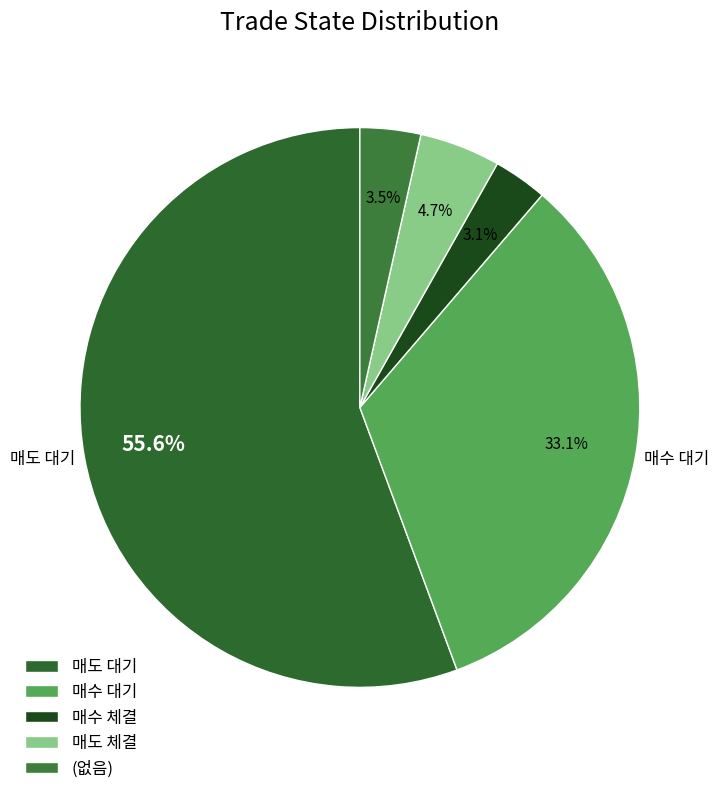

Combined, what portion of the pie is 매도 체결 and 매도 대기?

60.3%